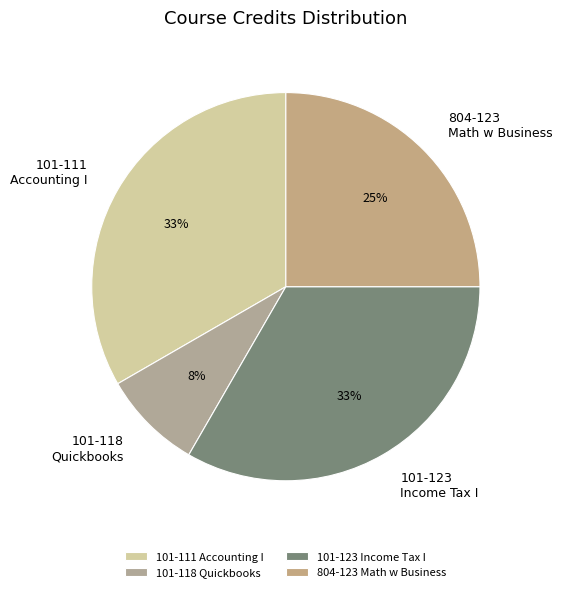

To the nearest percent, what is the difference between the 101-111 Accounting I and 101-118 Quickbooks slice percentages?

25%